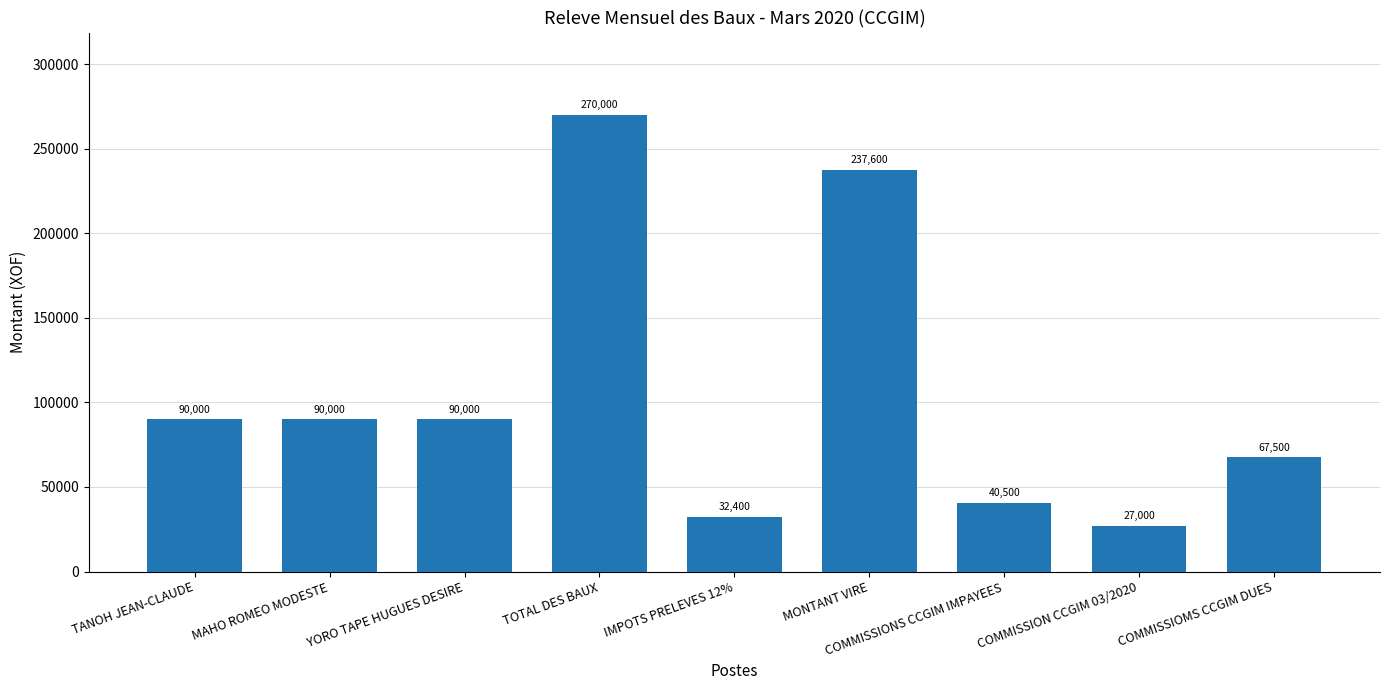

What is the sum of all values?

945000